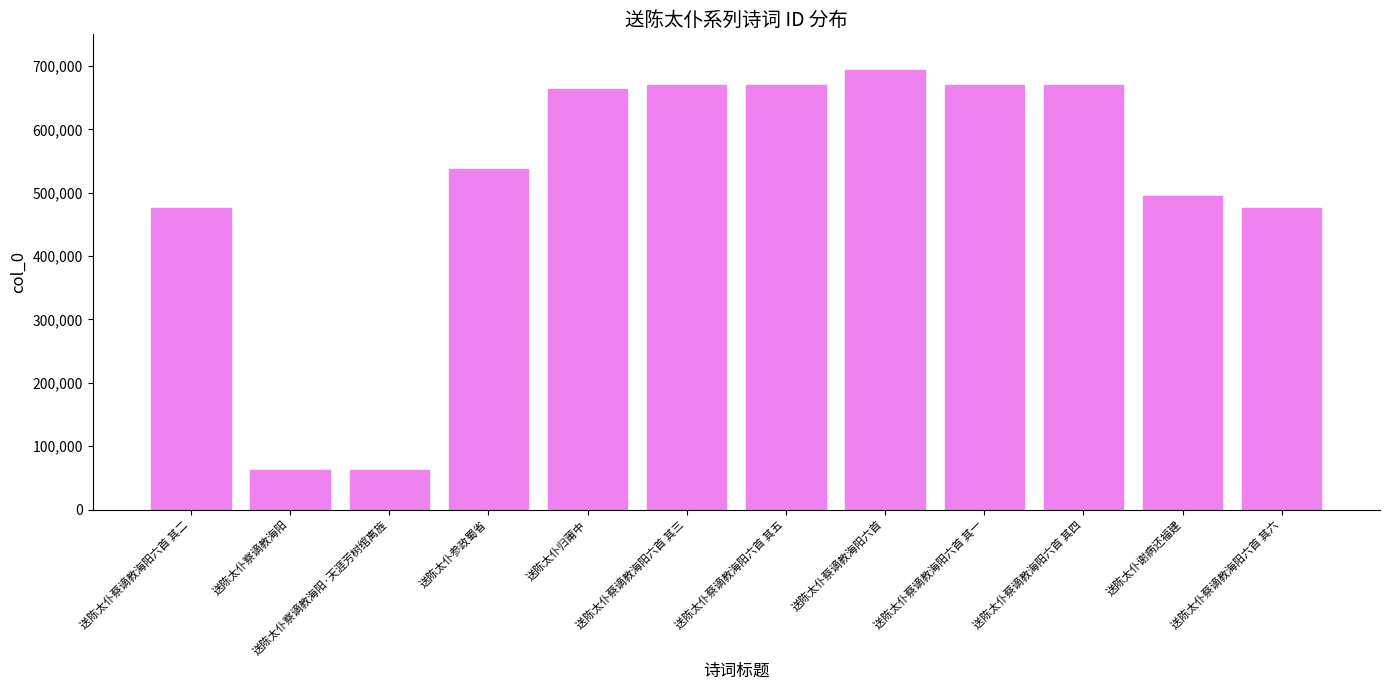

True or false: the data shows 494217 at 送陈太仆谢病还福建.

True